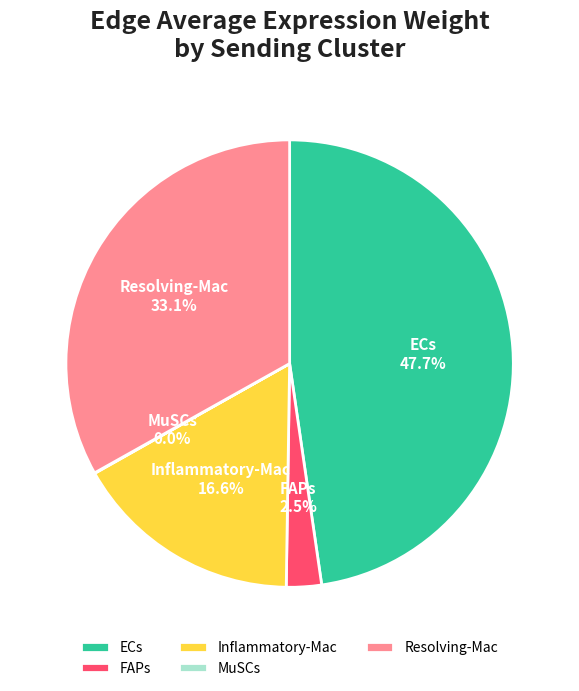

The ECs slice represents 39% of the pie. True or false?

False